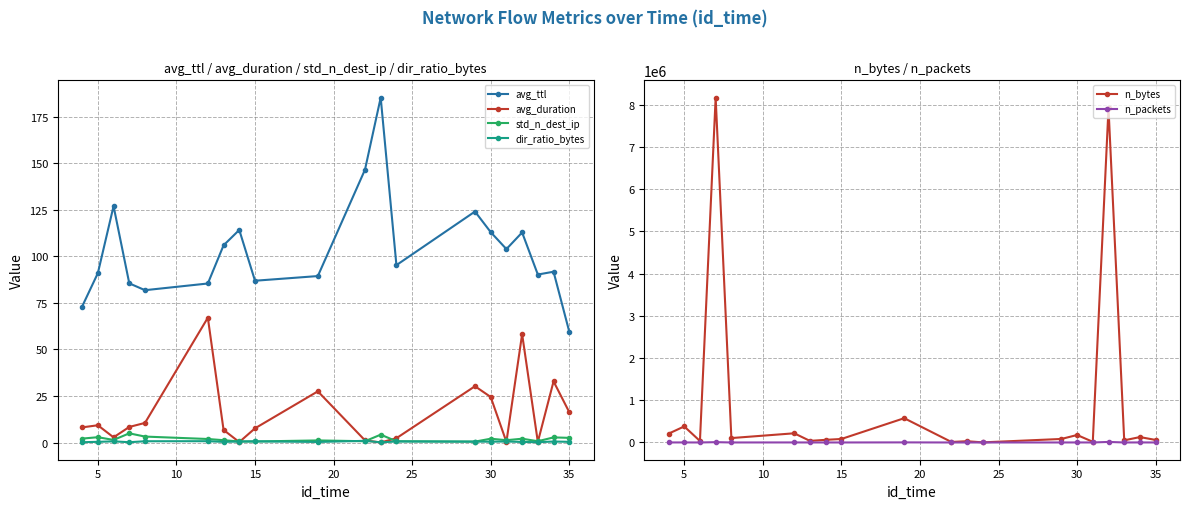

True or false: avg_duration and avg_ttl intersect in this chart.

False